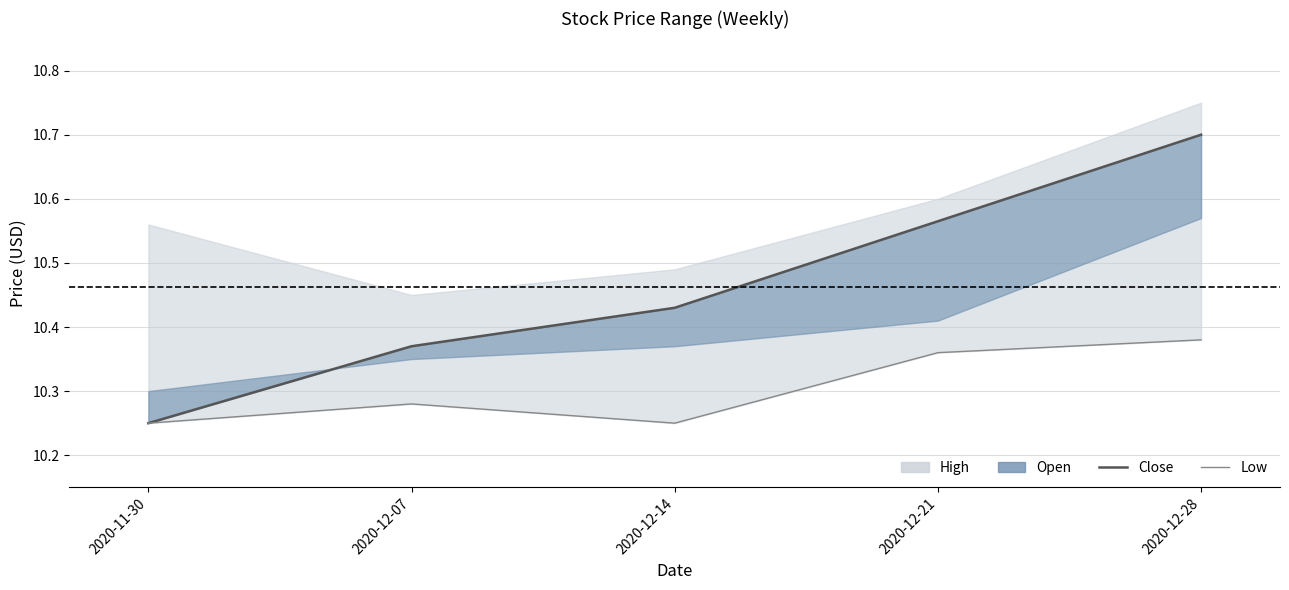

The value of Close at 2020-12-14 is 4.3. True or false?

False